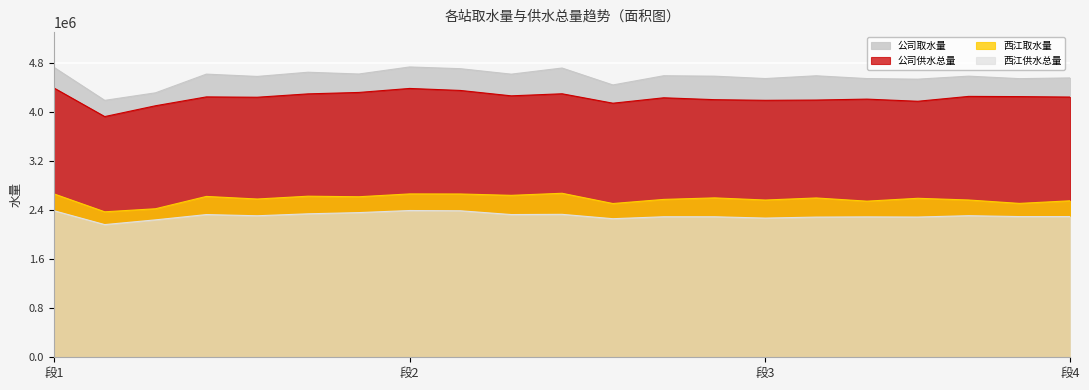

Is it true that 公司供水总量 equals 6257970 at 42589?

False